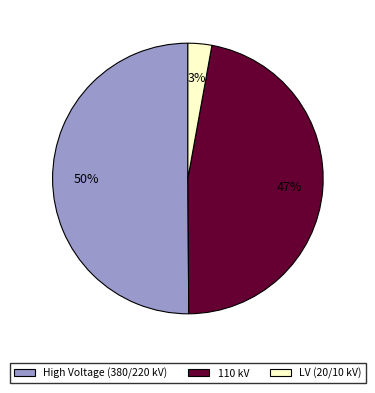

To the nearest percent, what is the difference between the largest and smallest slice percentages?

47%